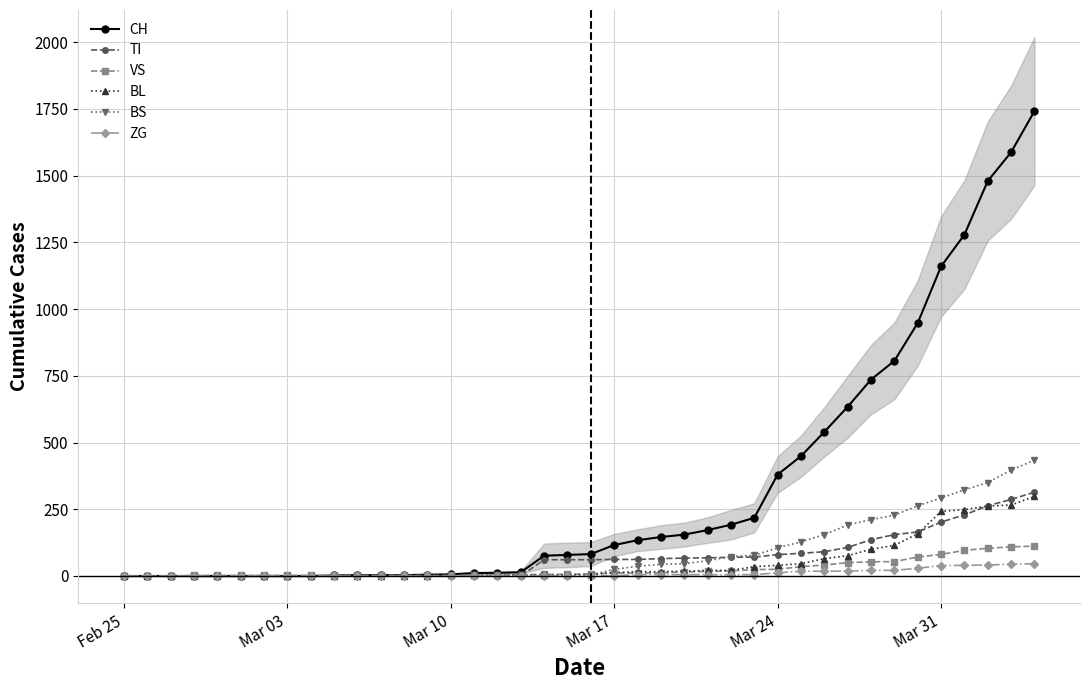

What is the highest value of the ZG series?

46